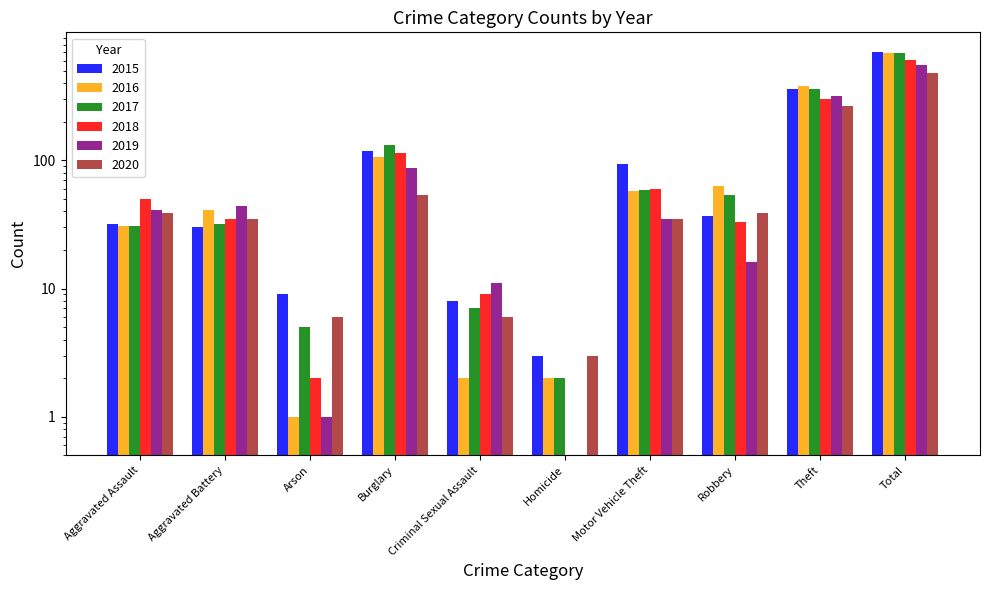

Reading left to right, extract all data points from this chart.

2015: 32.0	30.0	9.0	119.0	8.0	3.0	93.0	37.0	363.0	694.0
2016: 31.0	41.0	1.0	107.0	2.0	2.0	58.0	63.0	381.0	686.0
2017: 31.0	32.0	5.0	132.0	7.0	2.0	59.0	54.0	361.0	683.0
2018: 50.0	35.0	2.0	114.0	9.0	0.5	60.0	33.0	301.0	604.0
2019: 41.0	44.0	1.0	87.0	11.0	0.5	35.0	16.0	316.0	551.0
2020: 39.0	35.0	6.0	54.0	6.0	3.0	35.0	39.0	266.0	483.0